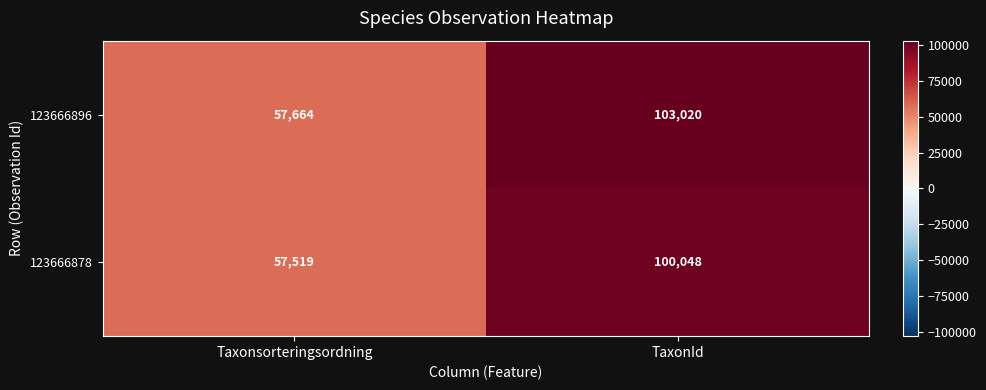

What is the smallest value displayed?

57519